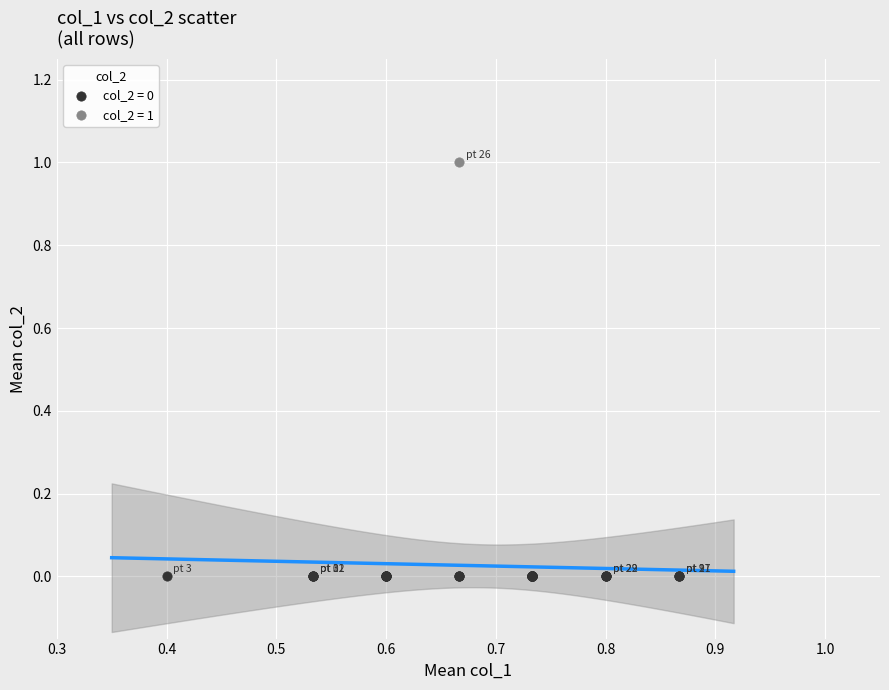

Which series contains the lowest Y value?

col_2 = 0